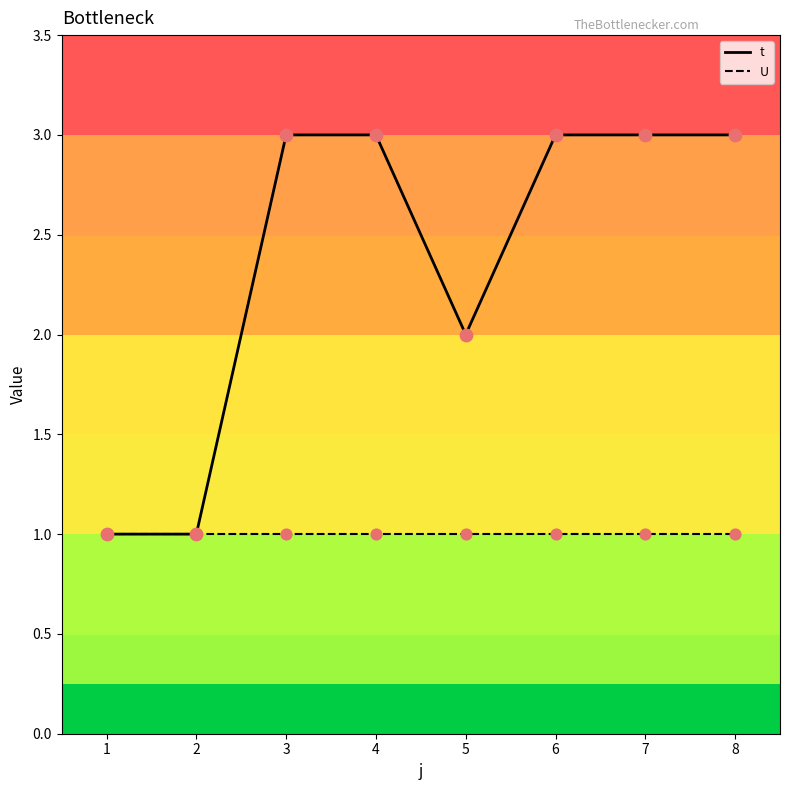

What are all the series names shown in the legend?

t, U